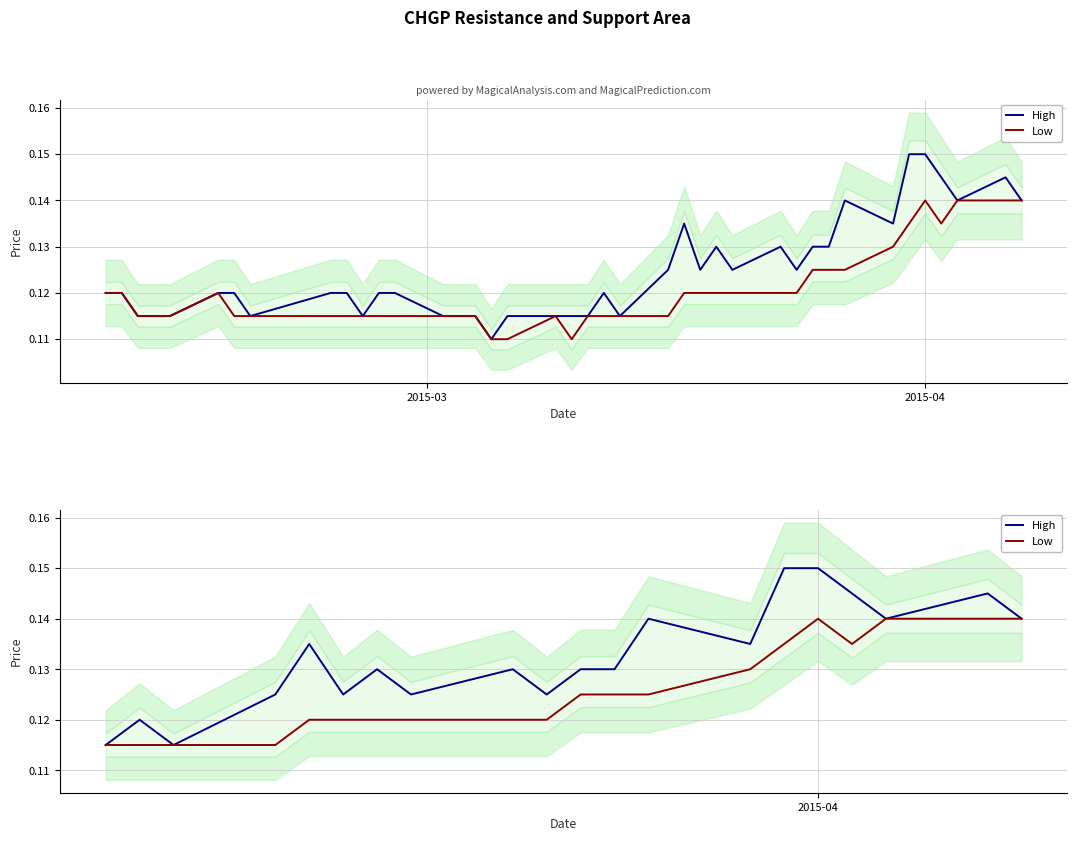

True or false: Low and High cross at least once.

False